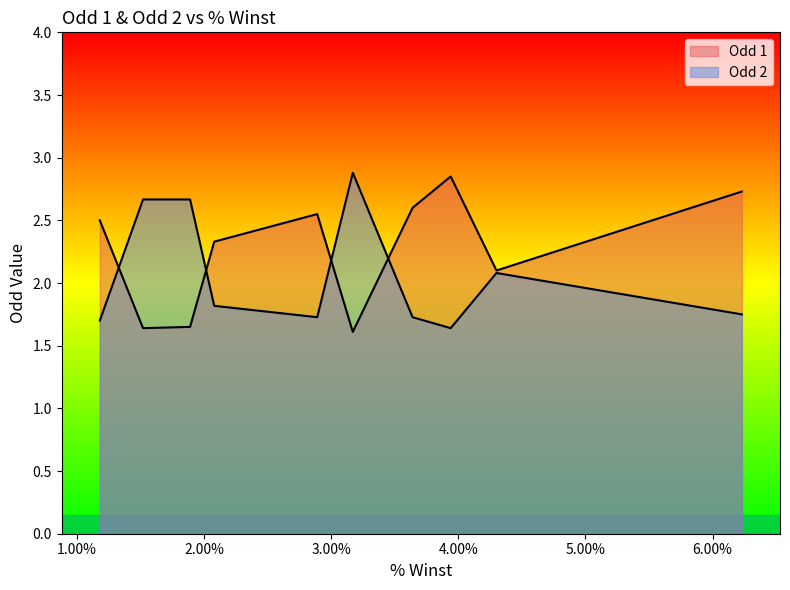

At which category is the sum across all series the highest?

3.94